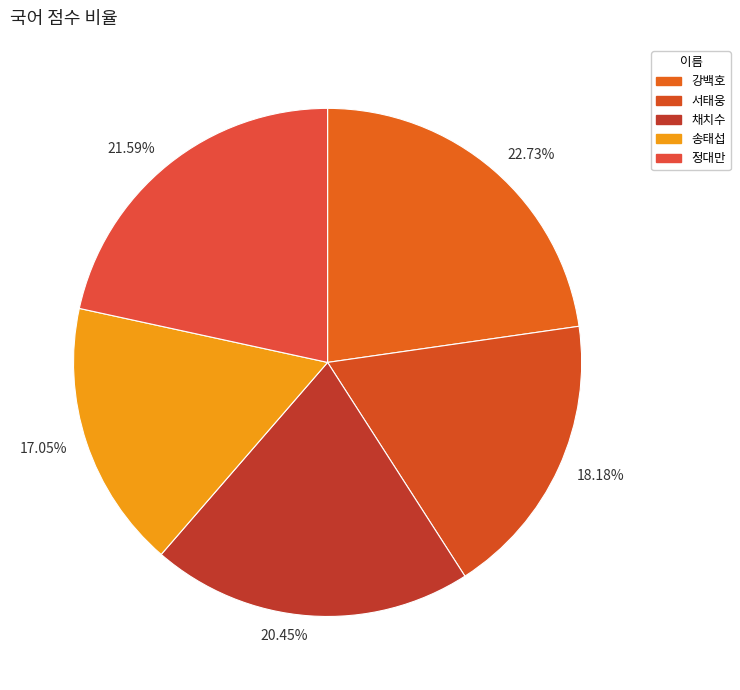

What is the ratio of the value at 17.05% to the value at 18.18%?

0.9